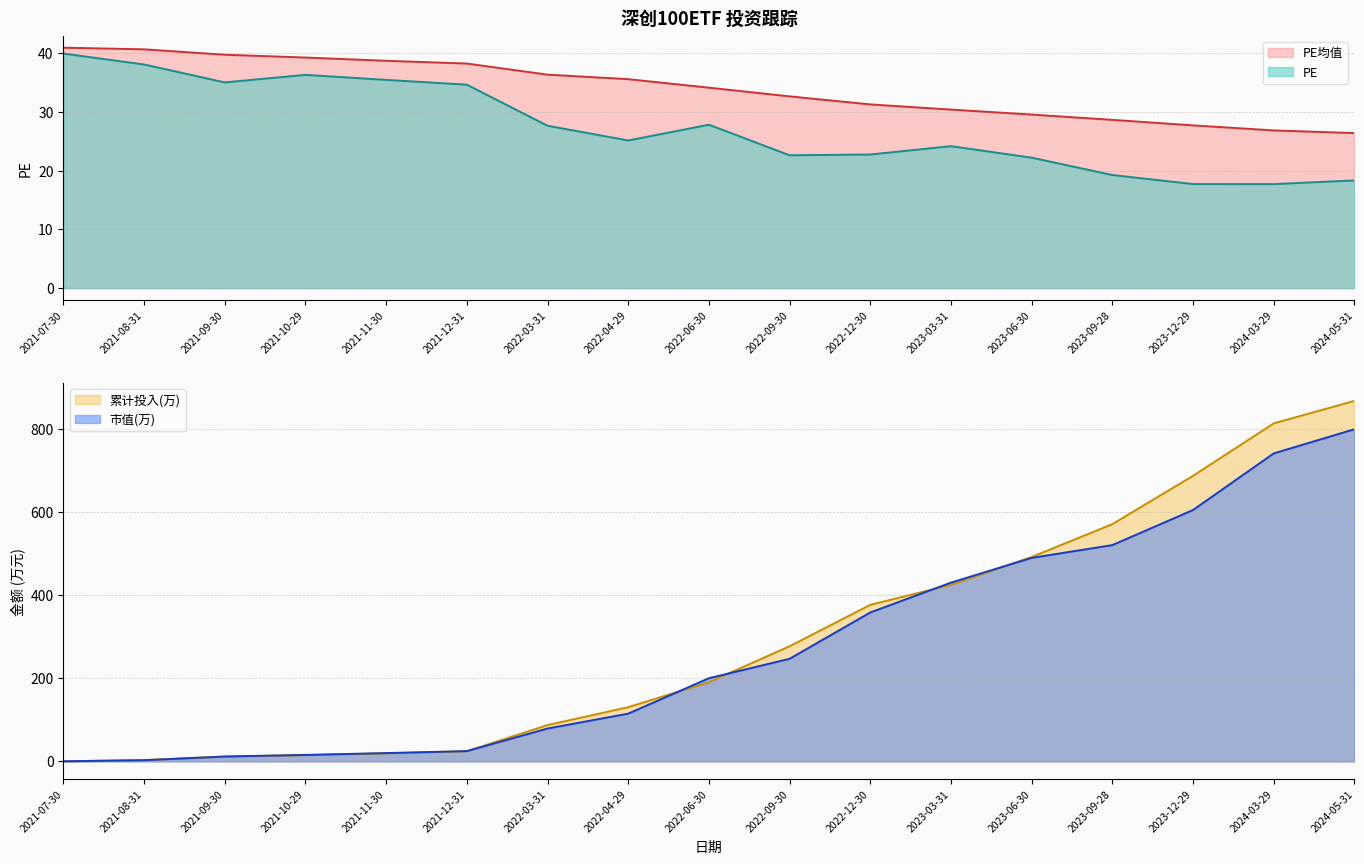

What position from the right is 2021-10-29?

14